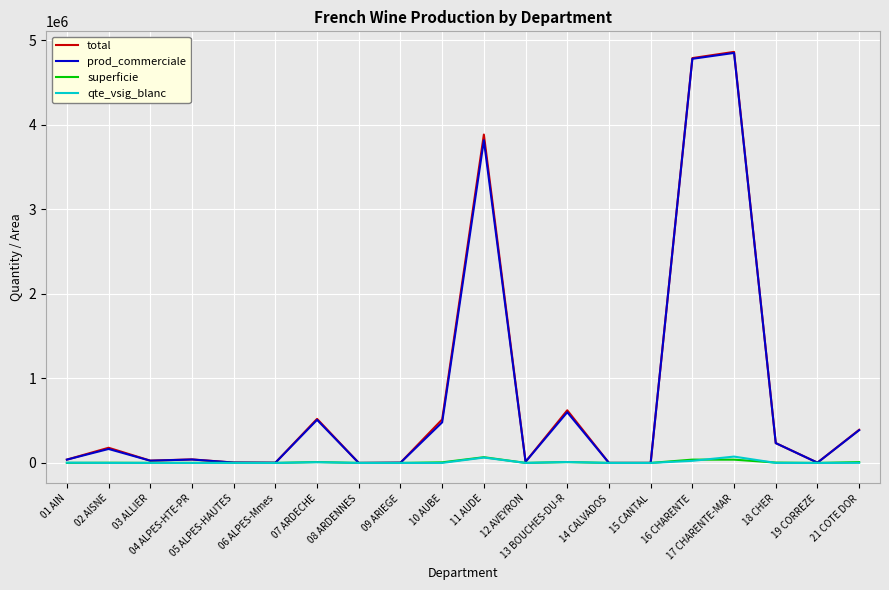

At how many categories does at least one series exceed 2478071?

3